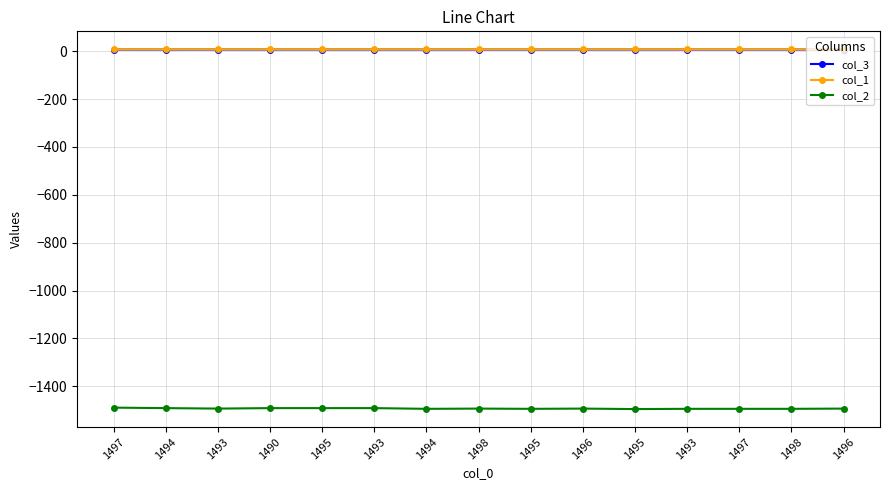

The col_2 series shows -1494.0 at 1497. True or false?

True